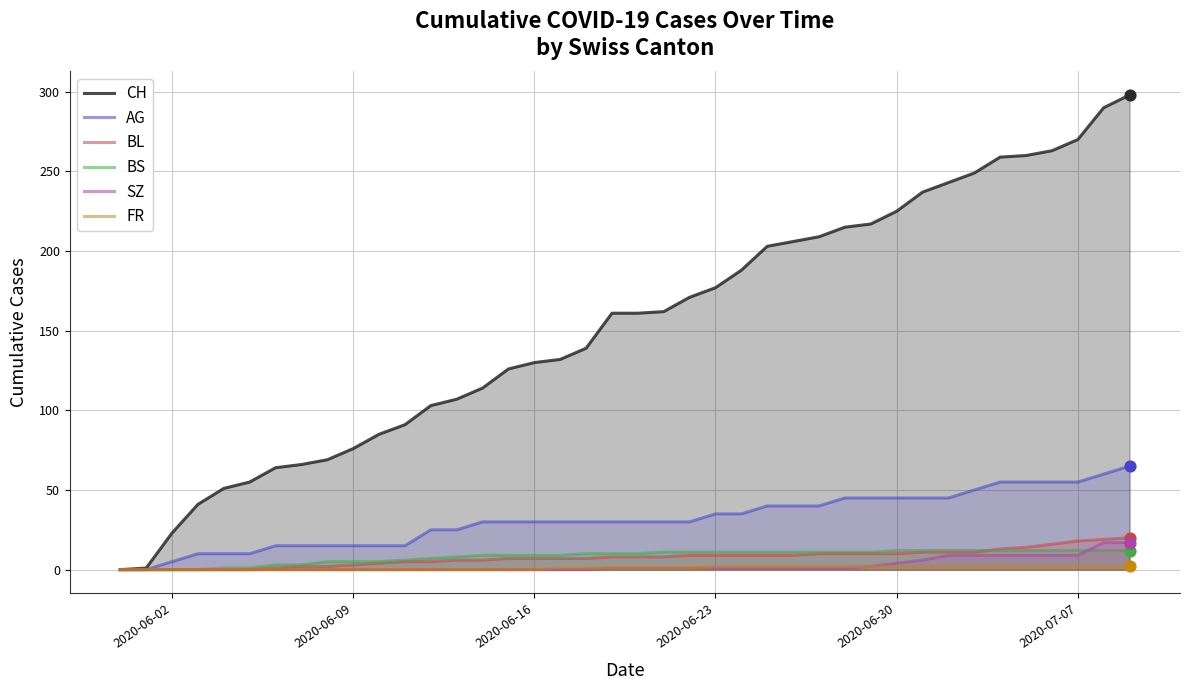

Which series reaches the maximum Y coordinate?

CH